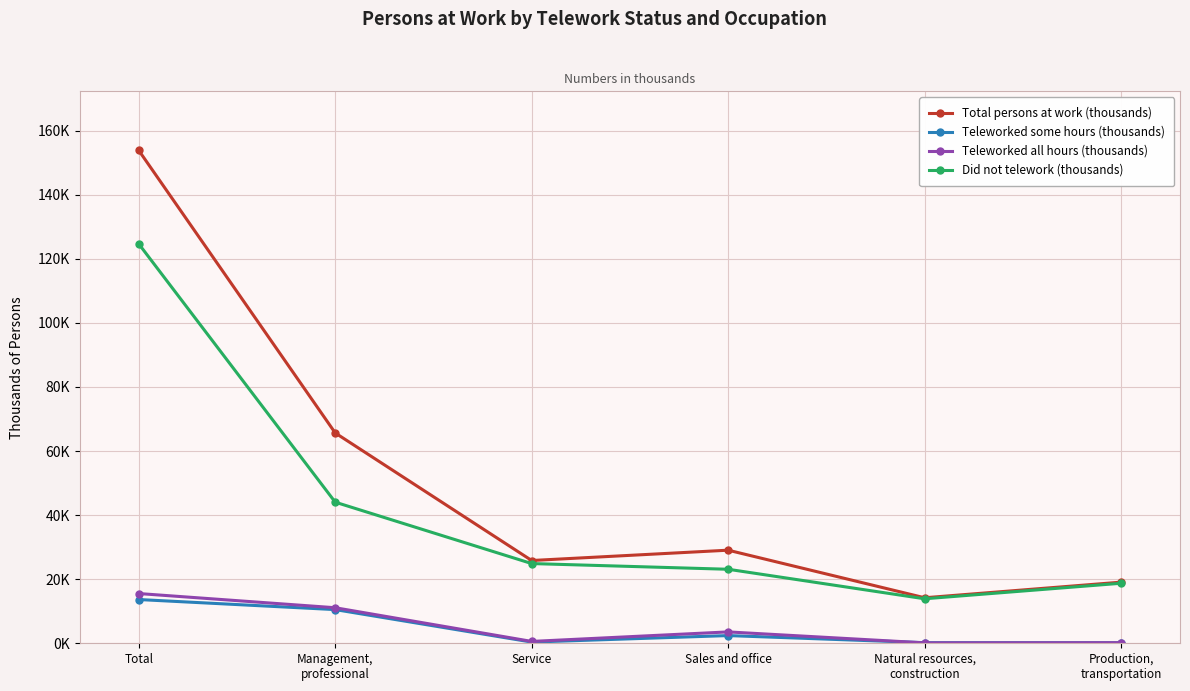

The Total persons at work (thousands) series shows 42076 at Management,
professional. True or false?

False